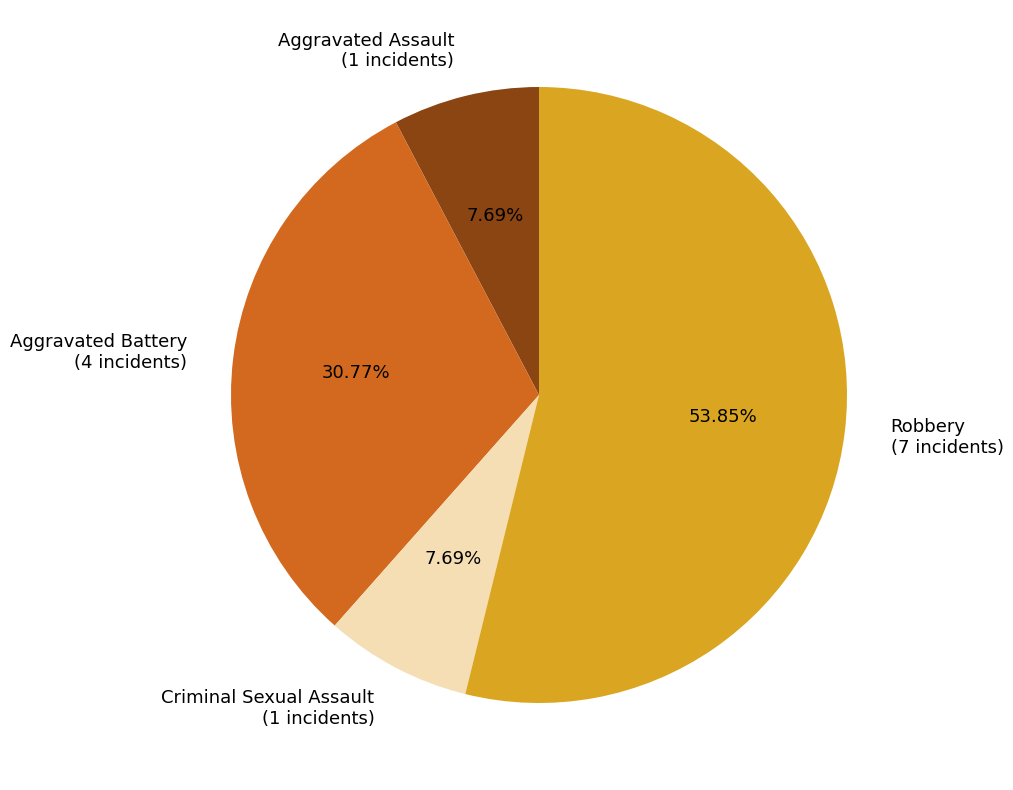

What is the ratio of the value at Aggravated Battery (4 incidents) to the value at Robbery (7 incidents)?

0.6